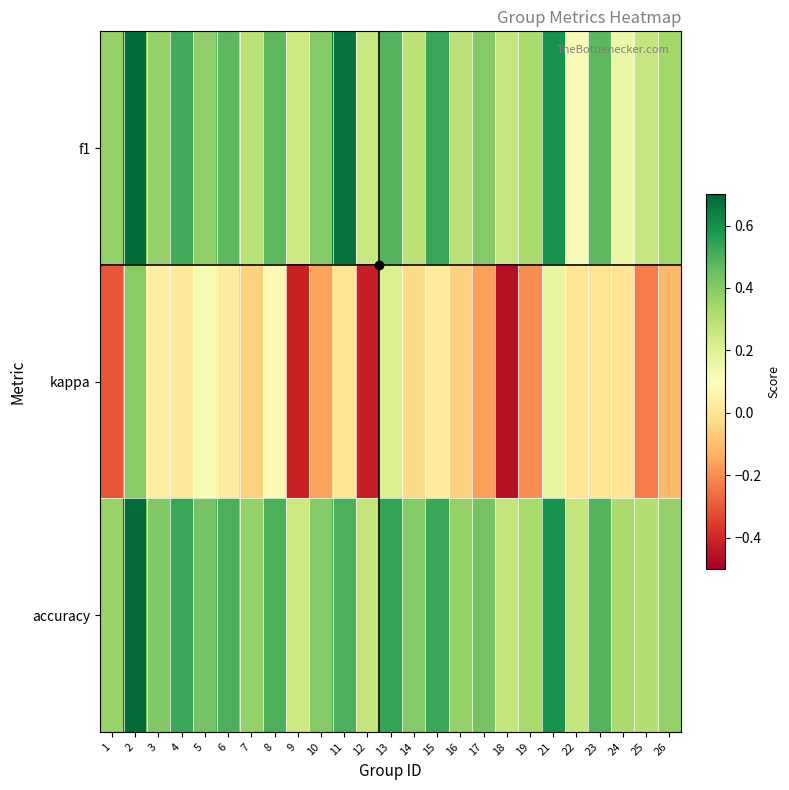

Which series has the widest spread of values?

kappa